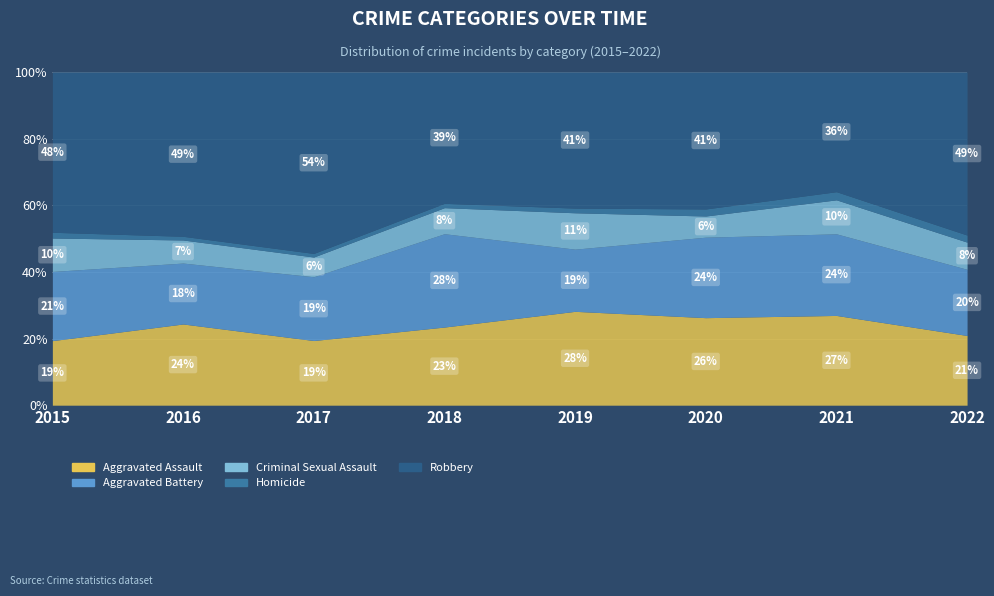

Reading left to right, transcribe all the data shown in this chart.

Aggravated Assault: 2015=56	2016=88	2017=72	2018=72	2019=80	2020=62	2021=66	2022=59
Aggravated Battery: 2015=60	2016=66	2017=71	2018=86	2019=53	2020=57	2021=60	2022=56
Criminal Sexual Assault: 2015=29	2016=25	2017=22	2018=24	2019=31	2020=15	2021=25	2022=23
Homicide: 2015=5	2016=4	2017=4	2018=4	2019=4	2020=5	2021=6	2022=6
Robbery: 2015=139	2016=178	2017=202	2018=121	2019=116	2020=97	2021=88	2022=138